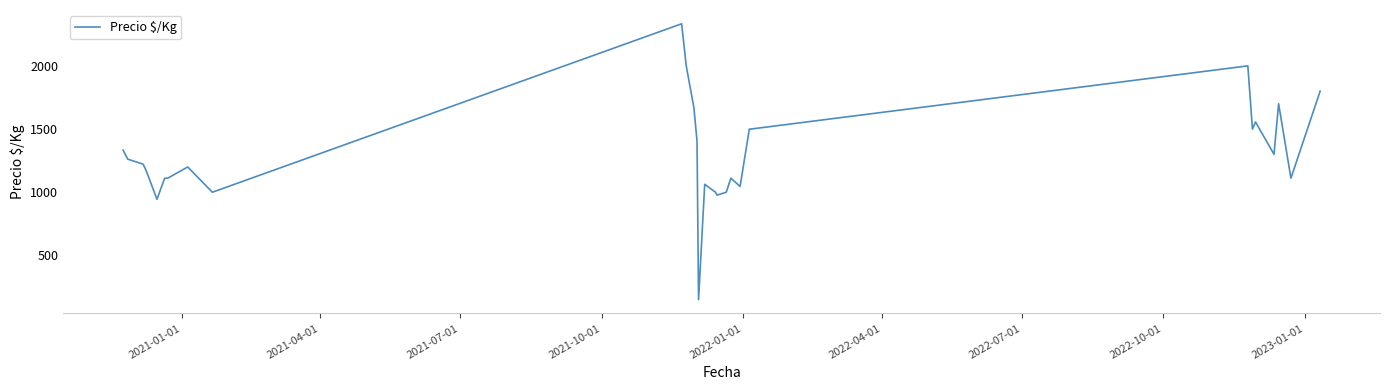

Reading left to right, what are all the values shown in this chart?

1333	1262	1222	1171	944	1111	1111	1200	1000	2333	2000	1667	1405	150	1063	1000	977	1000	1111	1046	1500	1500	2000	1500	1556	1300	1700	1111	1800